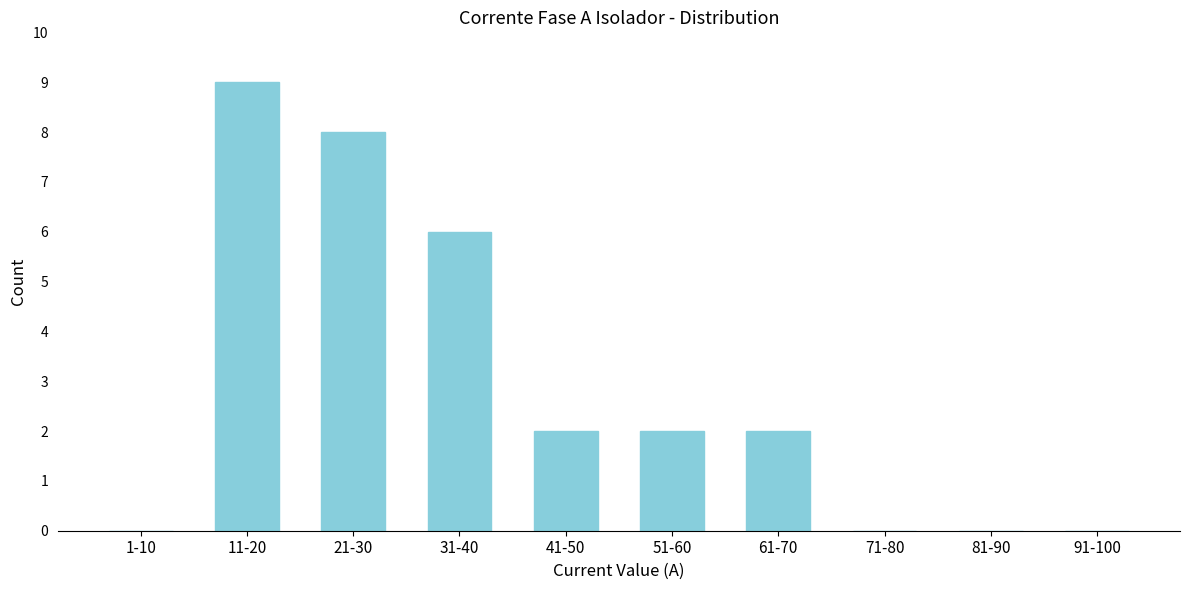

Reading left to right, what are all the values shown in this chart?

1-10=0	11-20=9	21-30=8	31-40=6	41-50=2	51-60=2	61-70=2	71-80=0	81-90=0	91-100=0